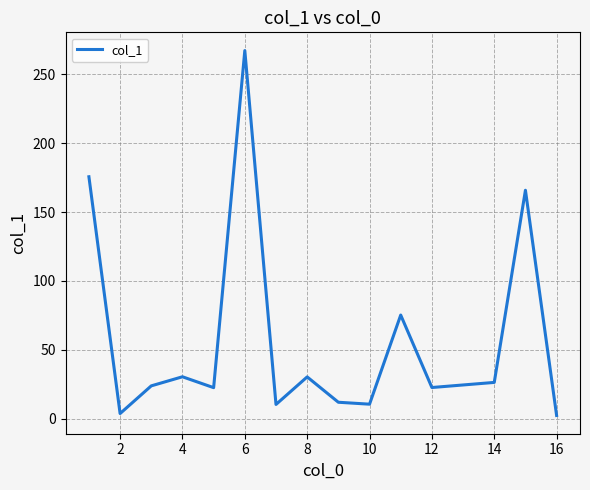

What is the greatest value displayed?

267.2